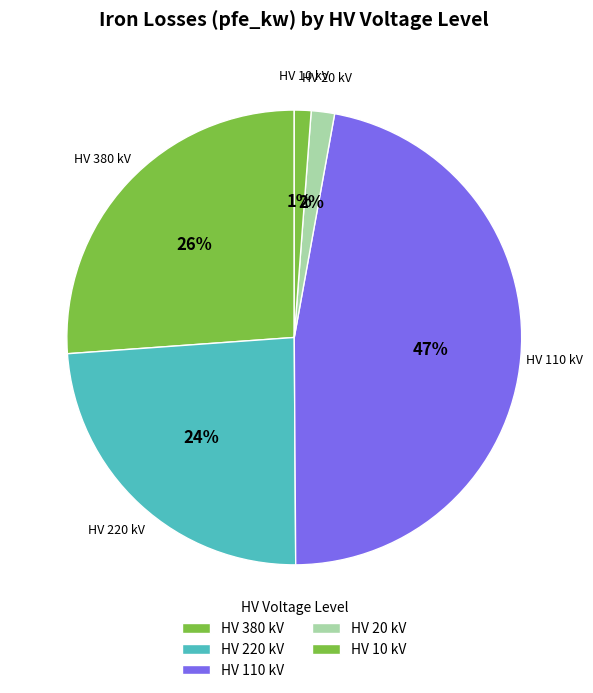

To the nearest percent, what is the difference between the HV 380 kV and HV 110 kV slice percentages?

21%